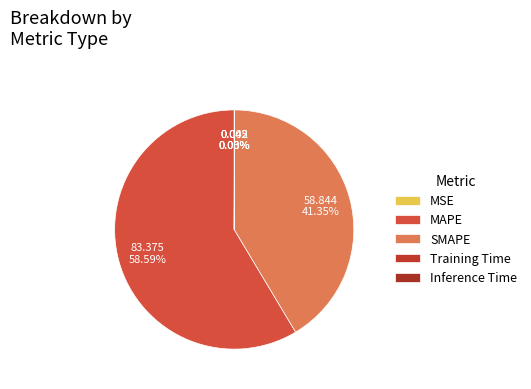

How many segments does this pie chart have?

5